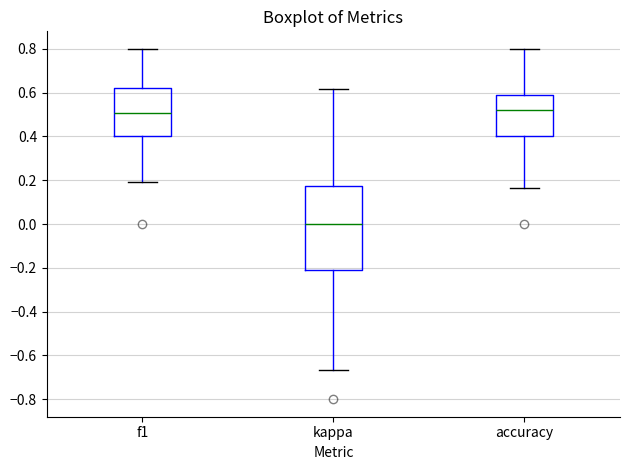

Where does the upper whisker of the box for kappa end on the y-axis? The values are not printed on the chart, so give them approximately, as read against the axis.

0.62